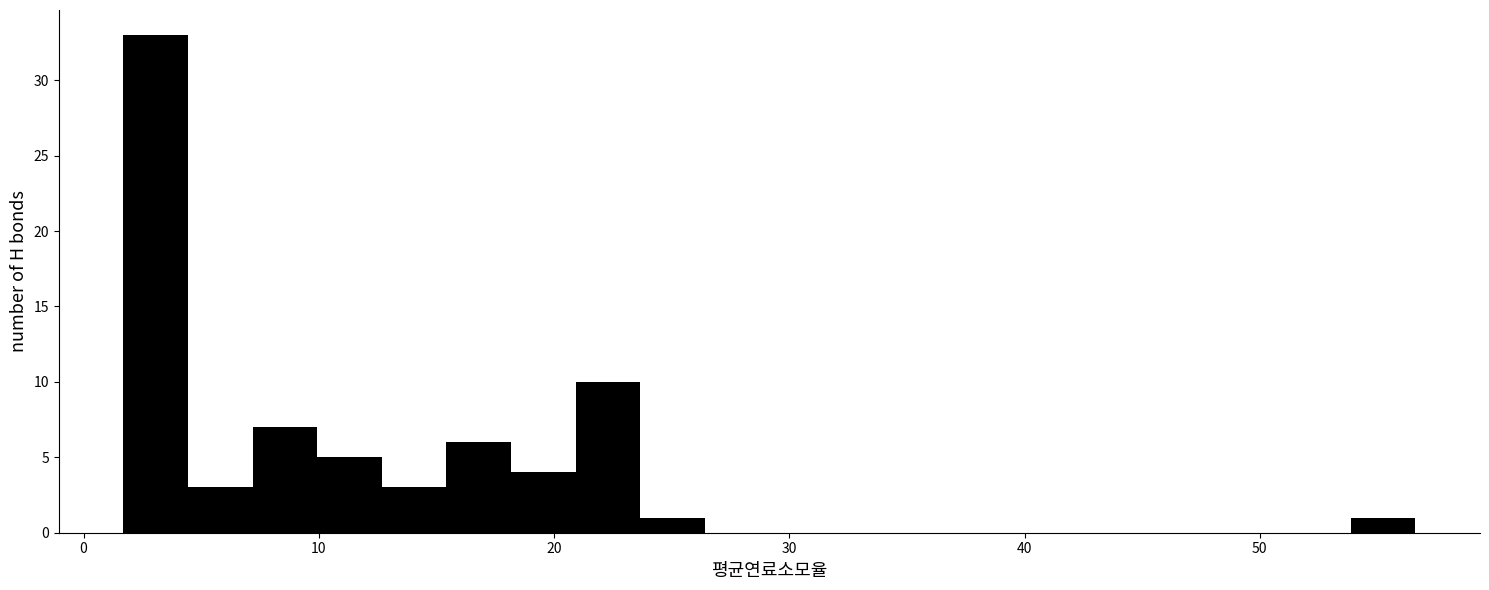

Around what value on the x-axis is the tallest bar? Give the approximate position of its centre, as read against the axis.

3